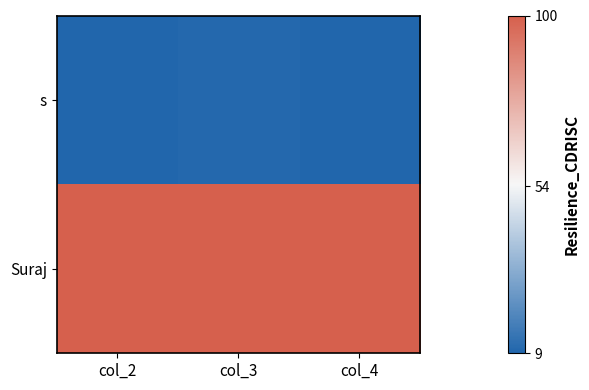

List the series in order of their peak value, highest first.

Suraj, s